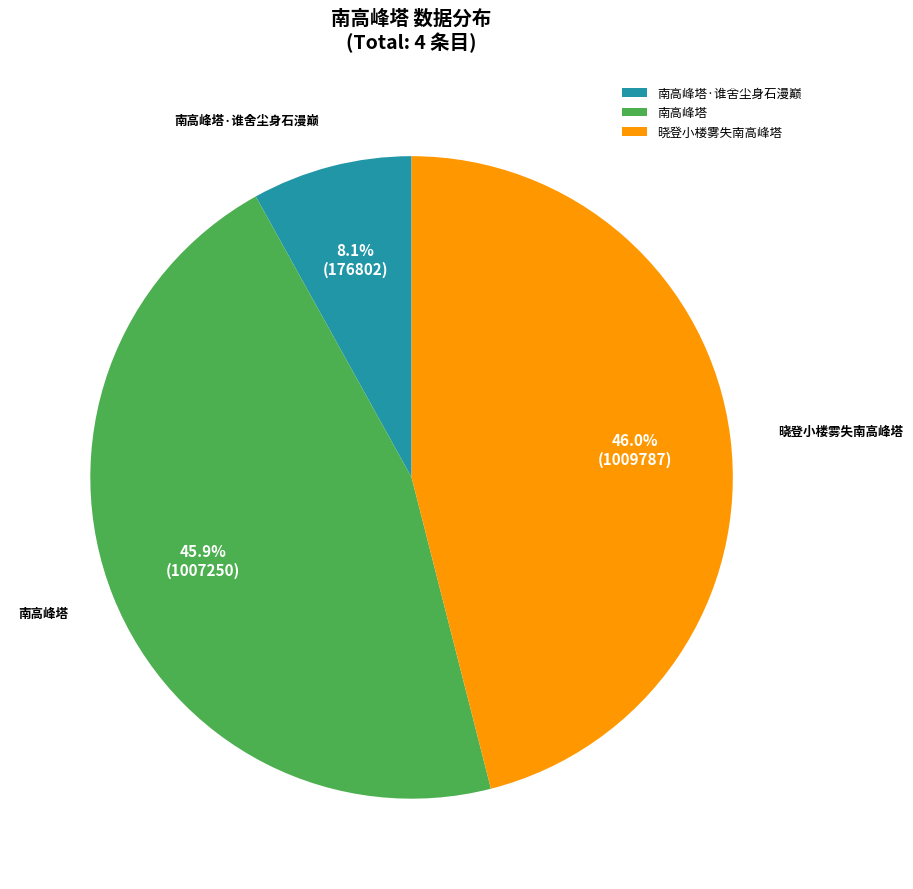

What percentage is the 晓登小楼雾失南高峰塔 slice, to the nearest percent?

46%